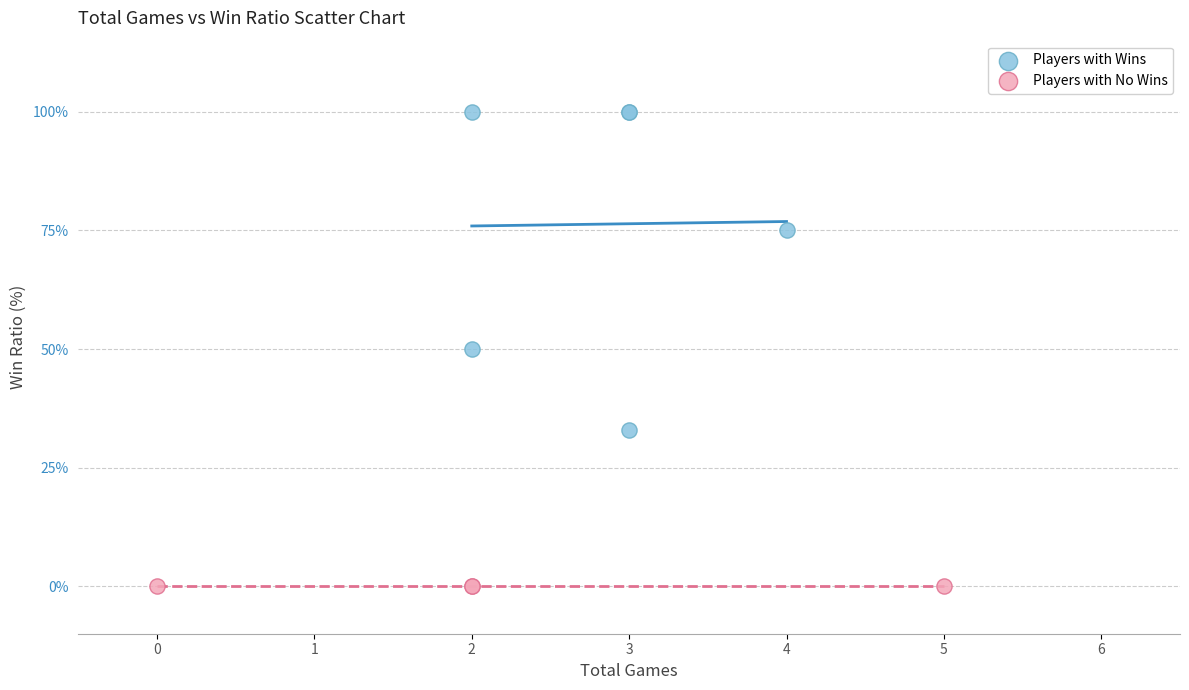

Which series reaches the maximum Y coordinate?

Players with Wins